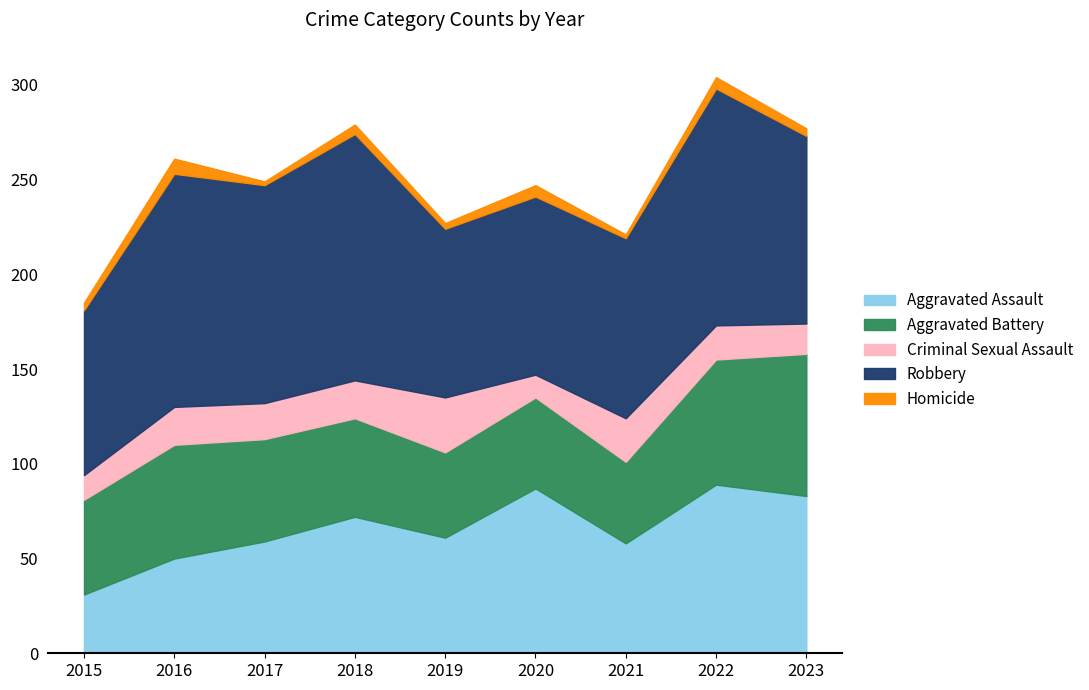

At how many categories does at least one series exceed 60?

9